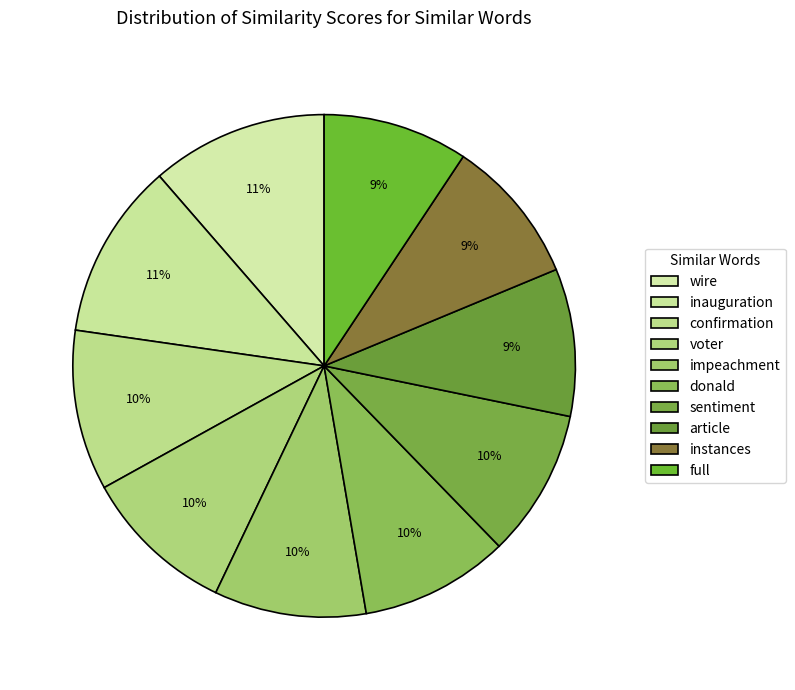

How many slices are in this pie chart?

10